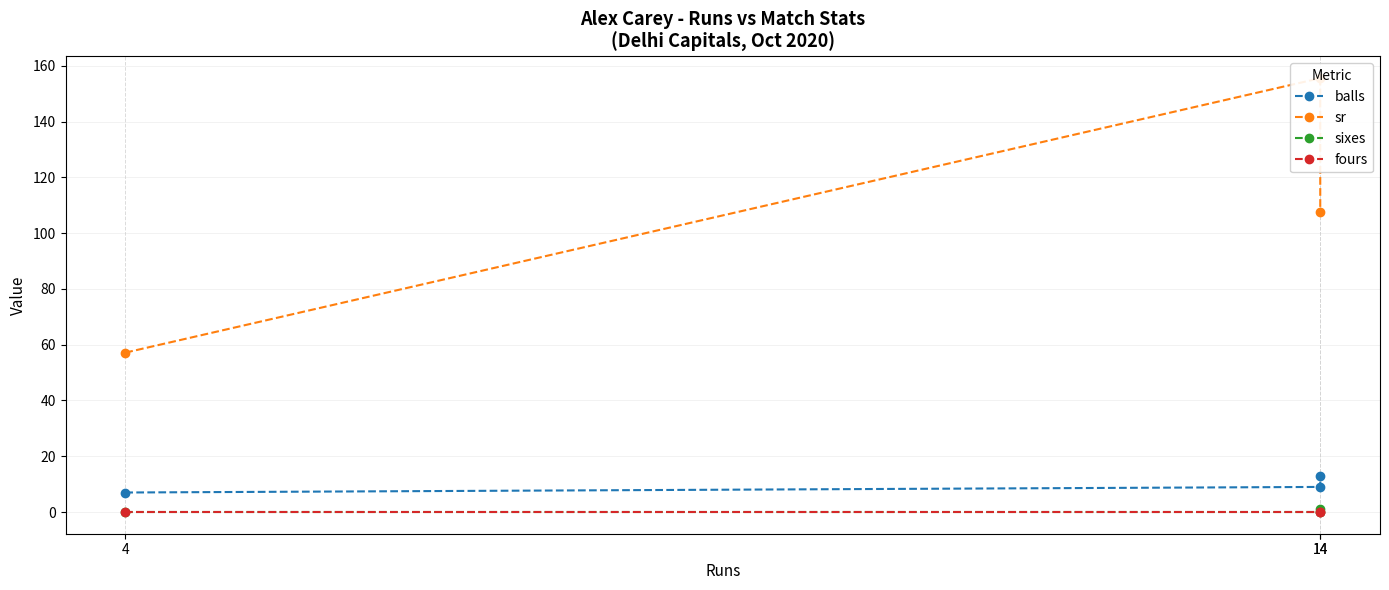

Between 4 and 14, which is larger?

14